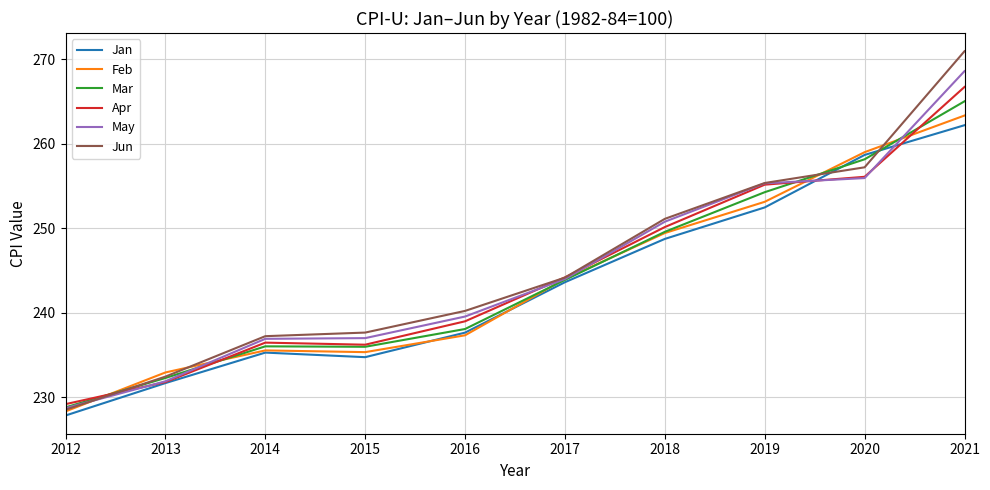

List the series in order of their peak value, lowest first.

Jan, Feb, Mar, Apr, May, Jun